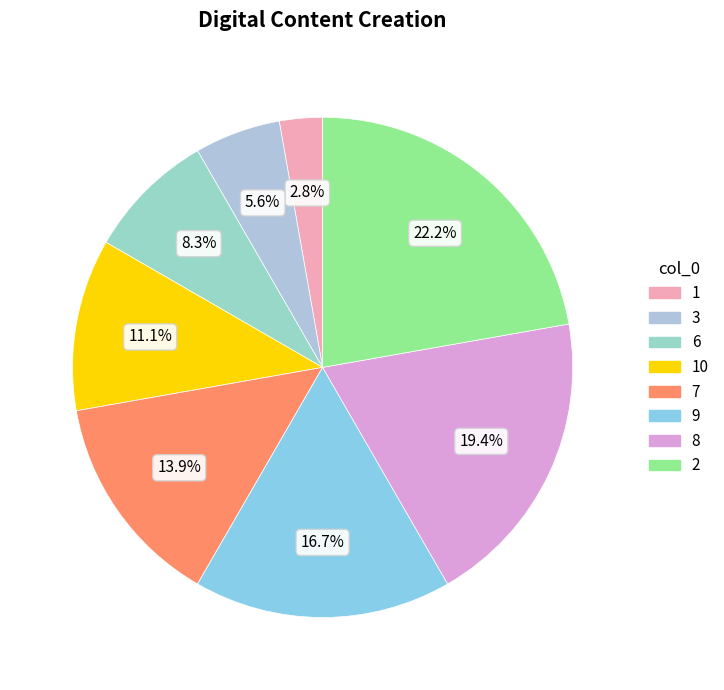

The 1 slice represents 1% of the pie. True or false?

False